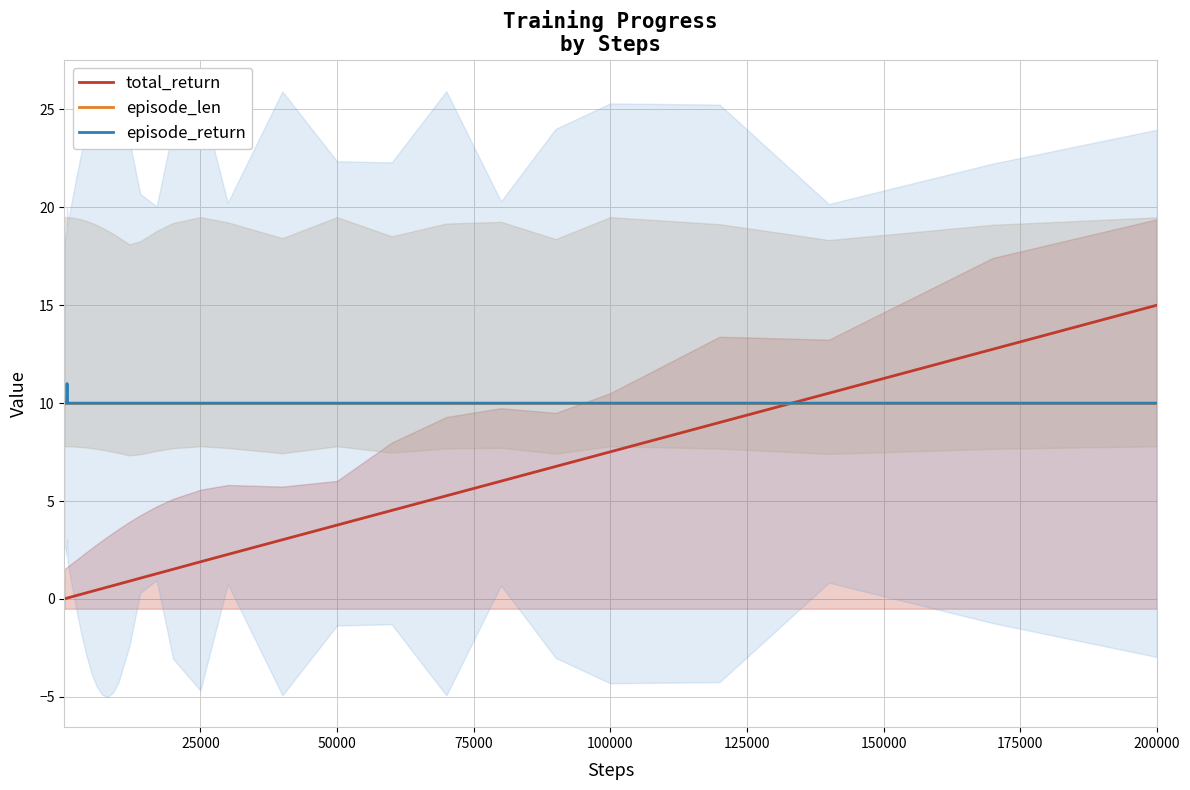

What is the maximum value for episode_len?

10.0